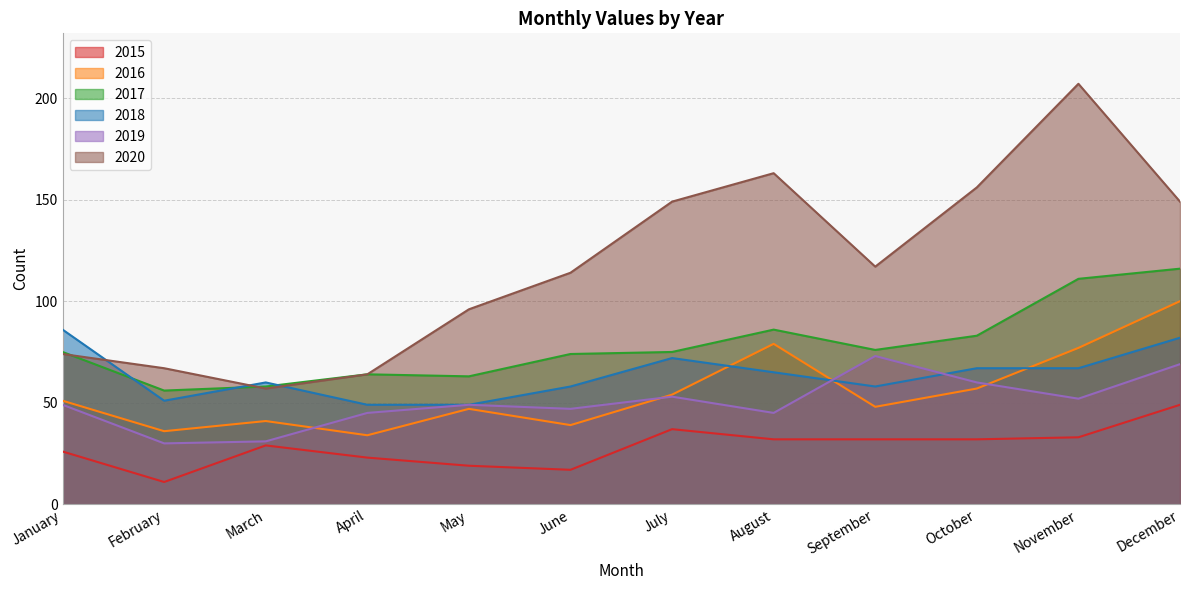

Which category has the highest value across all series?

November